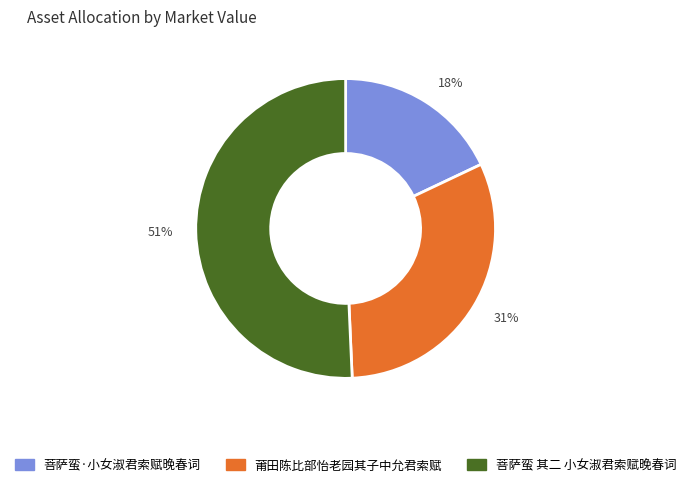

Which has a higher value, 菩萨蛮·小女淑君索赋晚春词 or 菩萨蛮 其二 小女淑君索赋晚春词?

菩萨蛮 其二 小女淑君索赋晚春词